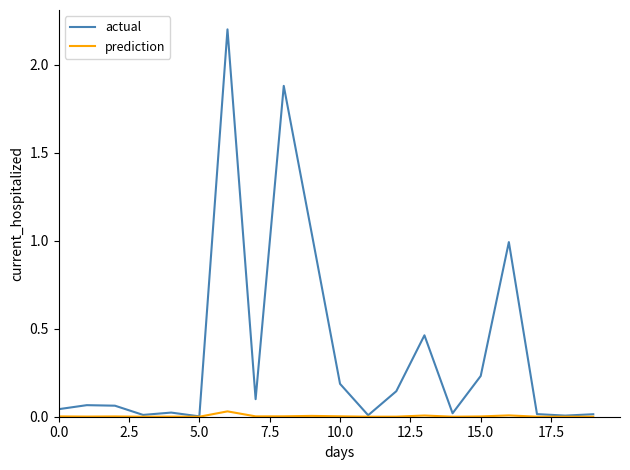

Which series has the widest spread of values?

actual